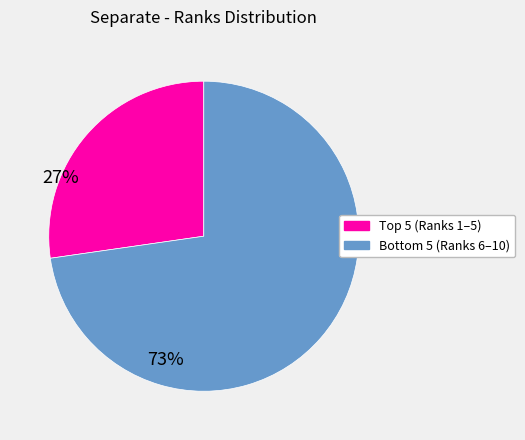

How many slices are in this pie chart?

2